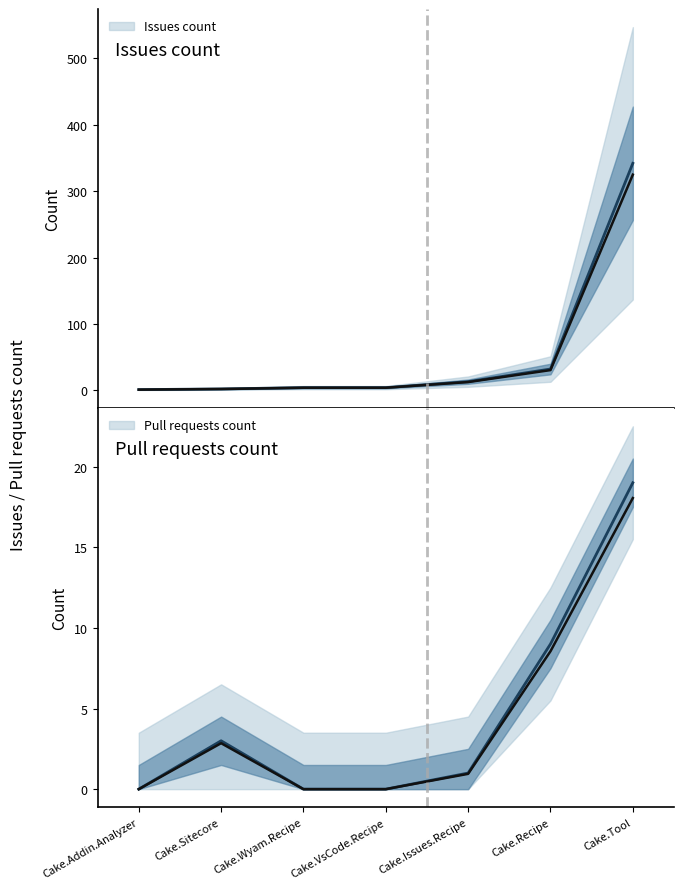

What are all the series names shown in the legend?

Issues count, Pull requests count